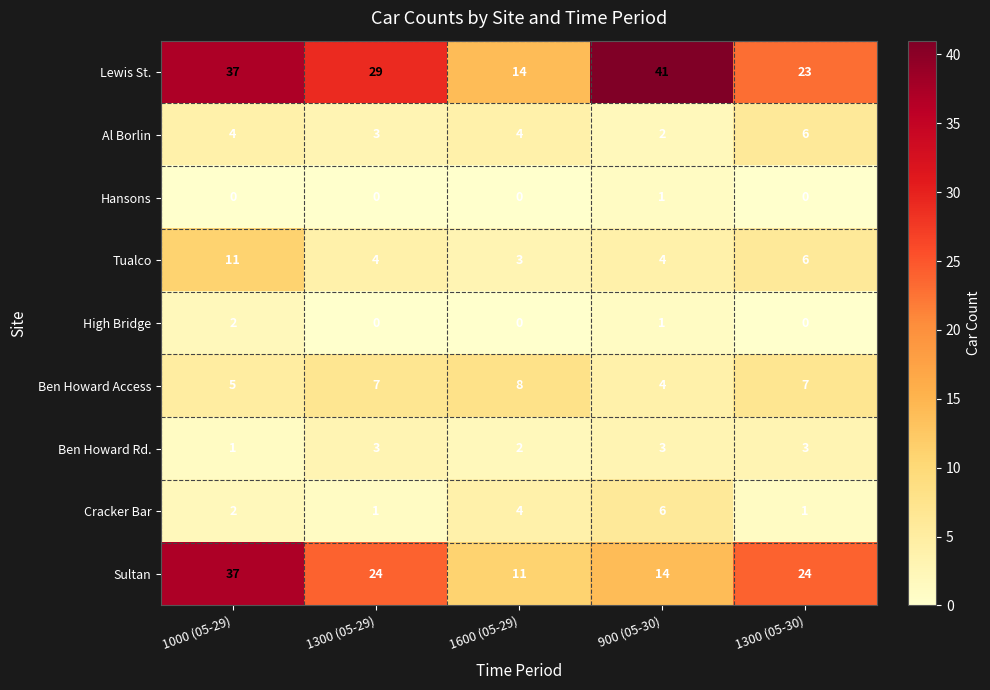

What is the difference between the maximum and minimum values in the Lewis St. series?

27